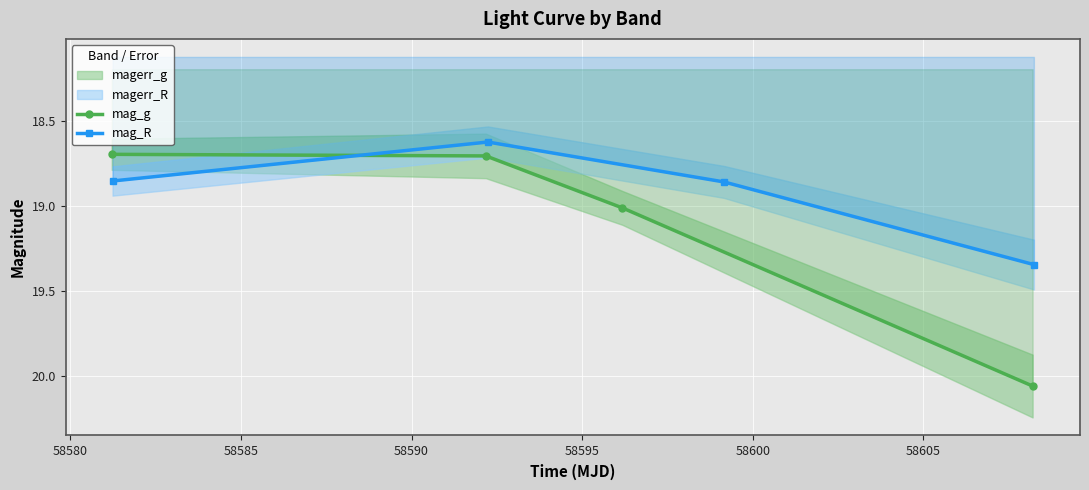

How many interior local valleys does the mag_R series have?

1